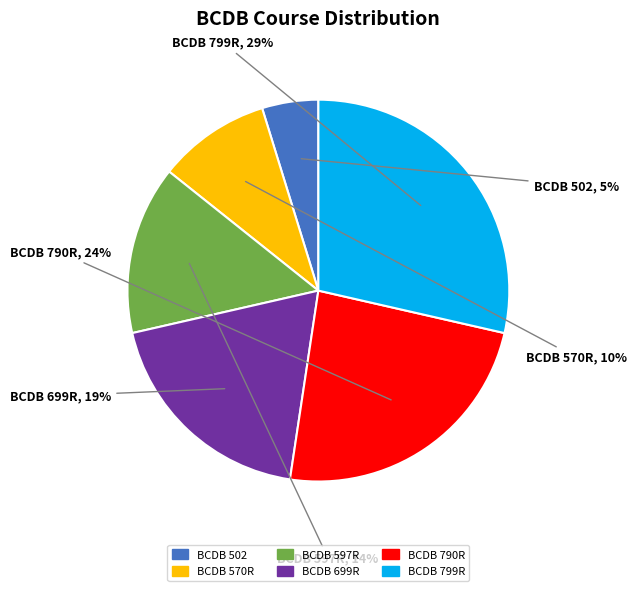

Is there any slice that represents more than half of the pie?

No